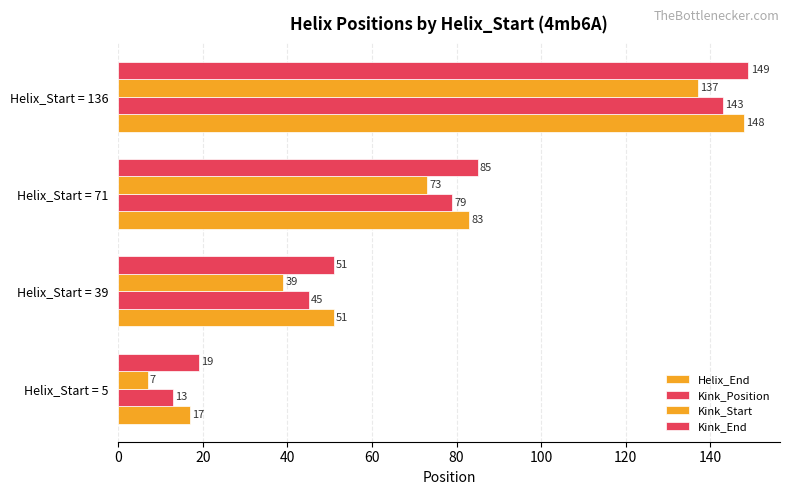

How many data points does each series have?

4